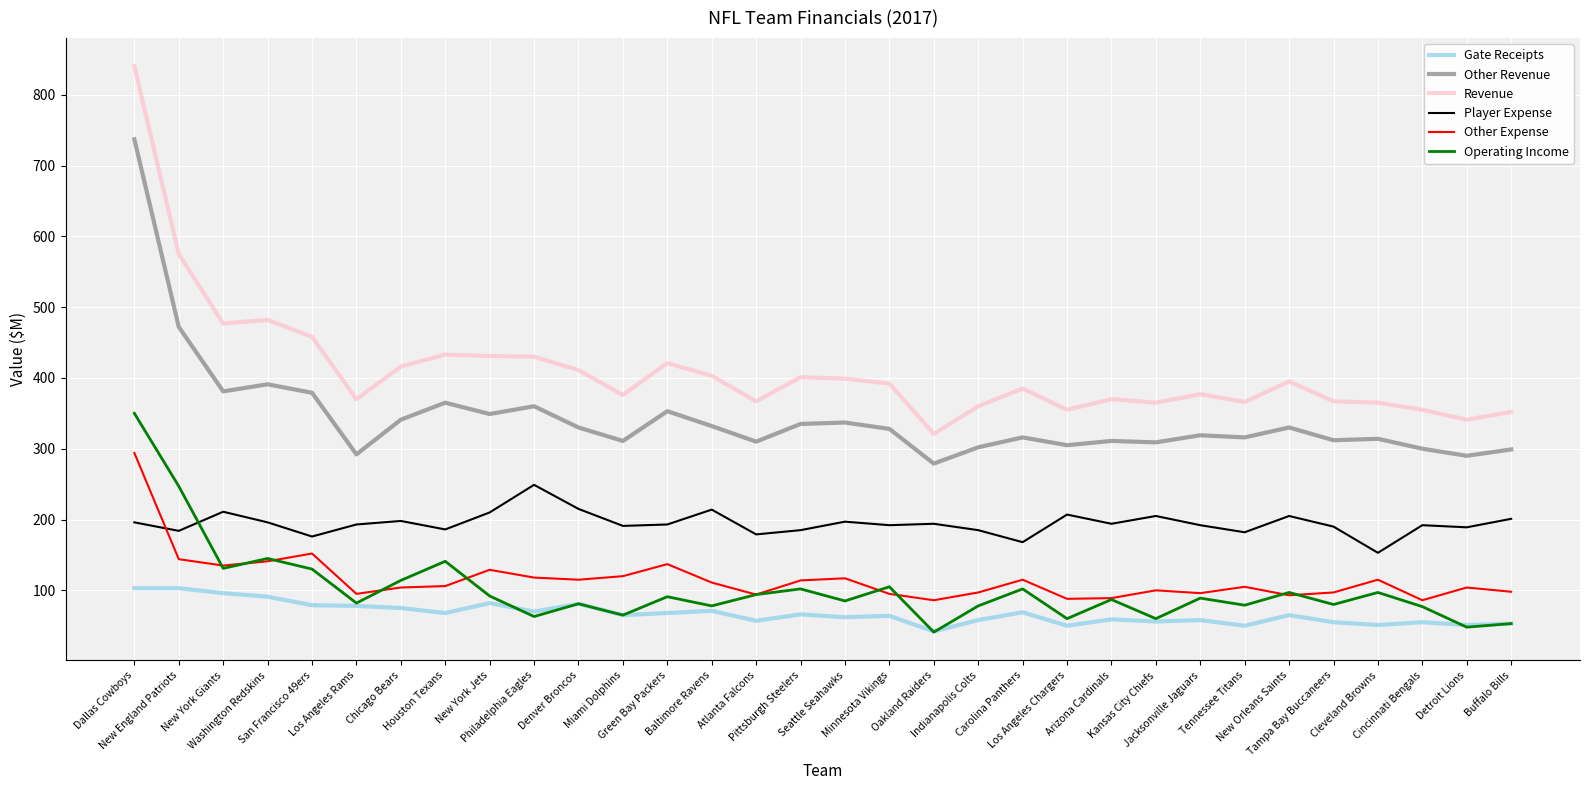

What is the sum of all Gate Receipts values?

2151